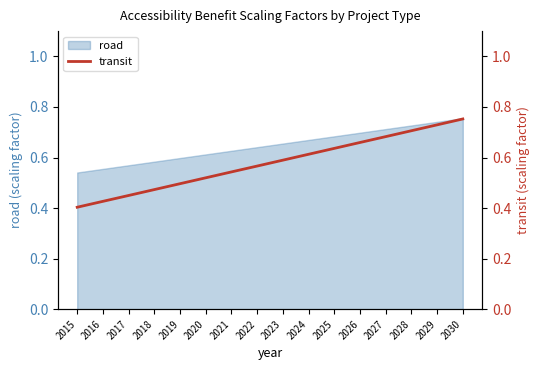

What is the smallest value displayed?

0.4